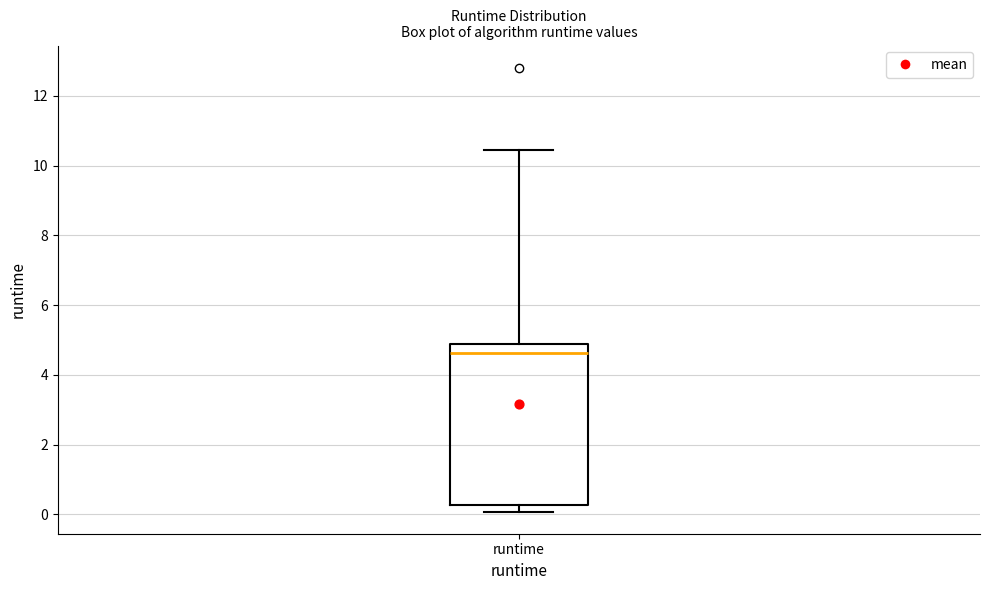

Transcribe this box plot: give where the median line is, the range the box spans, and where the two whiskers end, as read against the y-axis. The values are not printed on the chart, so give them approximately, as read against the axis.

median 4.6, box 0.2 to 4.8, whiskers 0.0 to 10.4